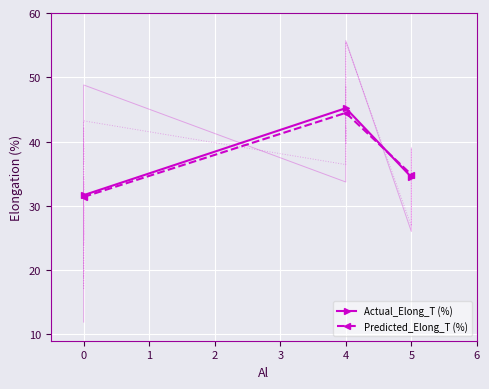

What is the difference between the Actual_Elong_T (%) values at 0 and 4?

13.5